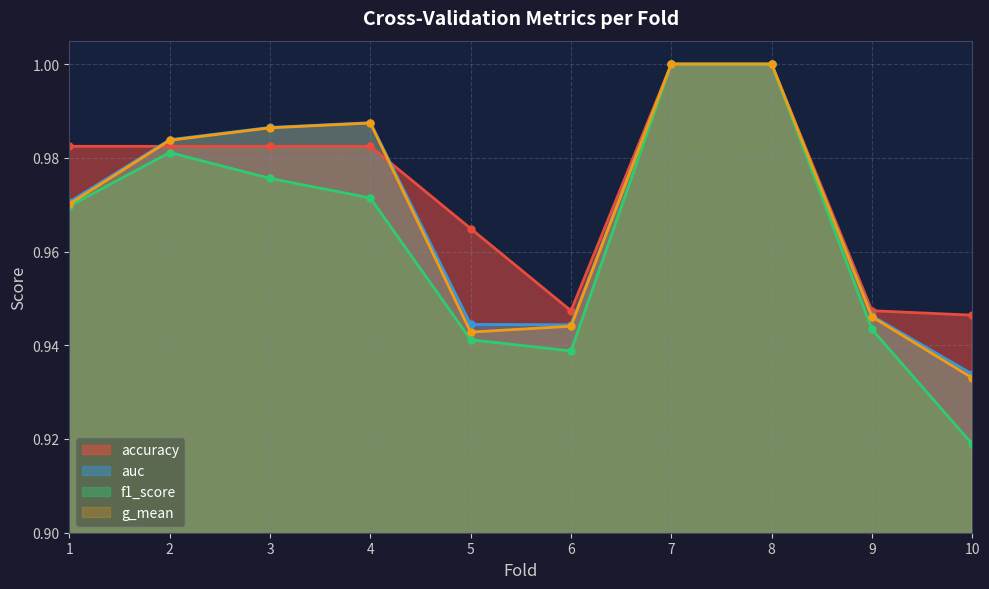

What are all the series names shown in the legend?

accuracy, auc, f1_score, g_mean